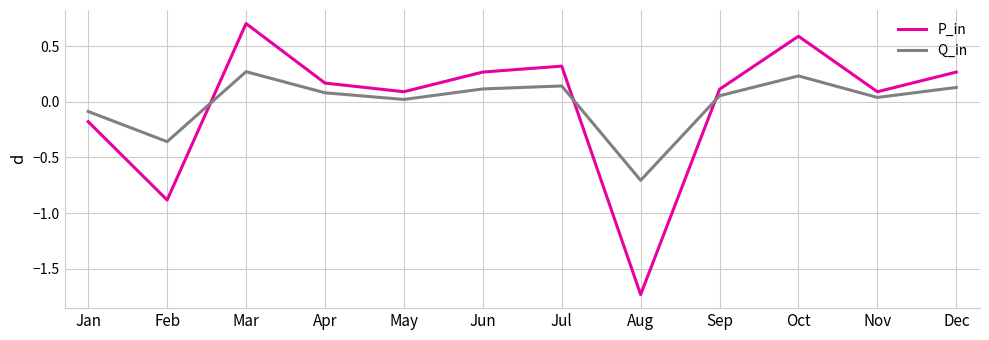

True or false: Q_in has a value of 0.1 at Apr.

True